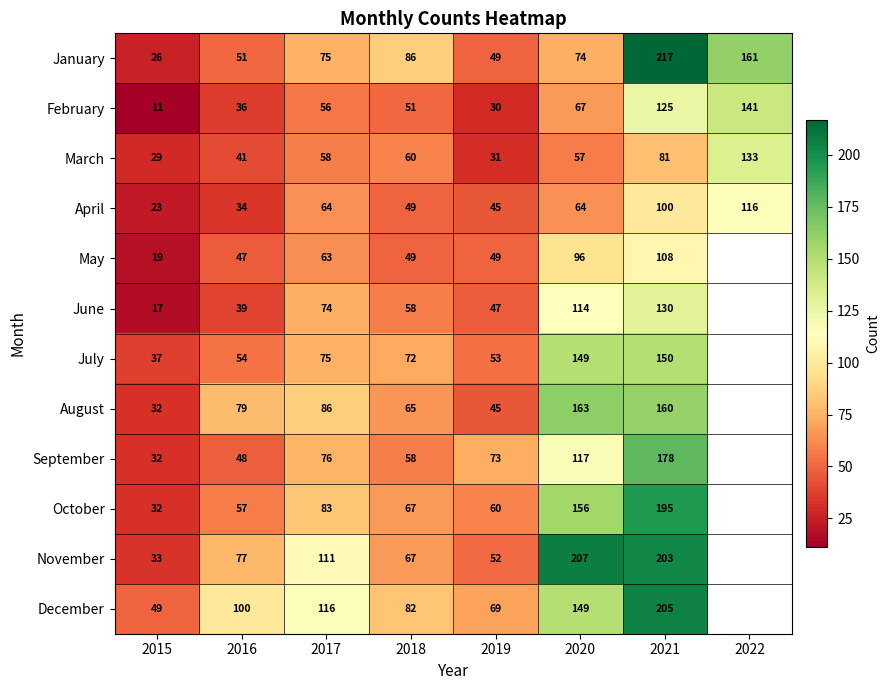

What is the total value across all series at 2018?

764